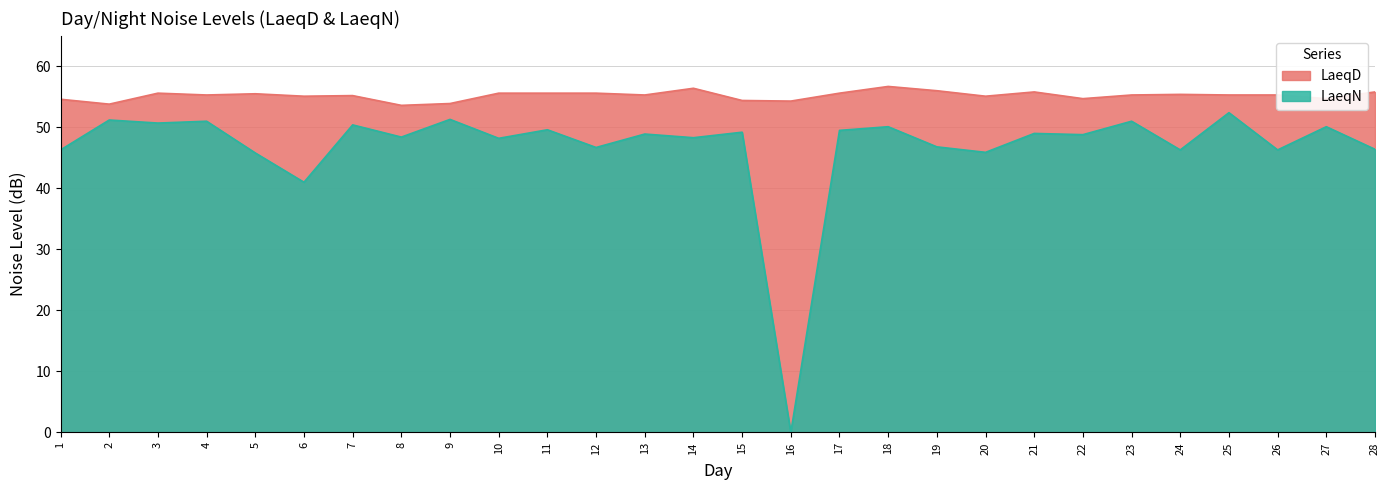

Is the value of LaeqD at 22 greater than the value of LaeqN at 4?

Yes